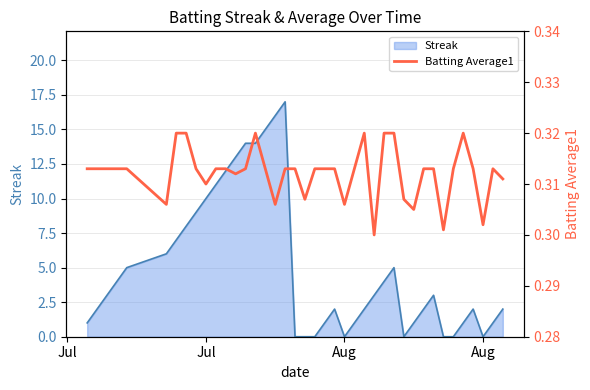

What is the approximate value at Aug?

0.3